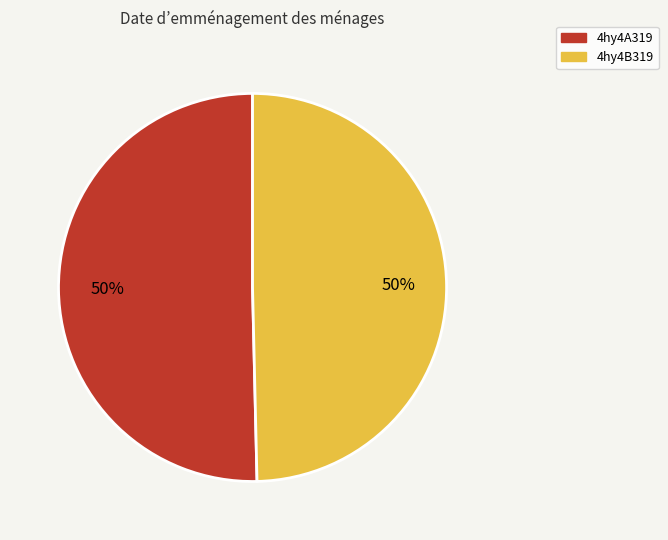

Is the sum of 4hy4B319 and 4hy4A319 greater than half?

Yes